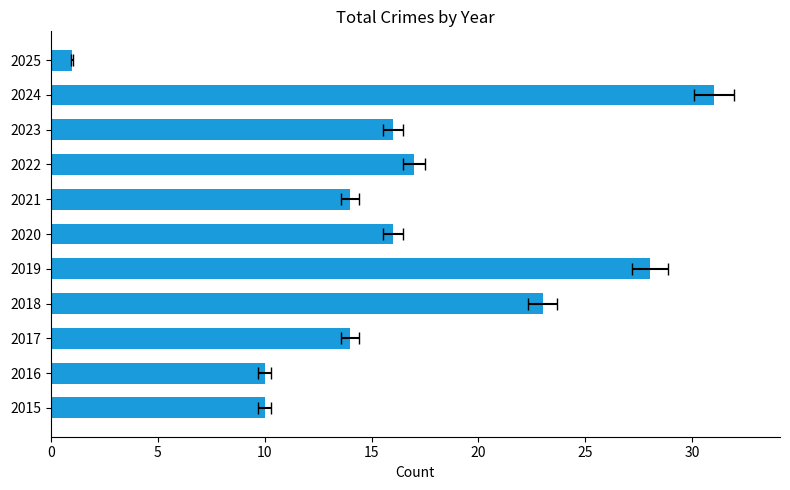

Count the values in the range 10 to 23.

8